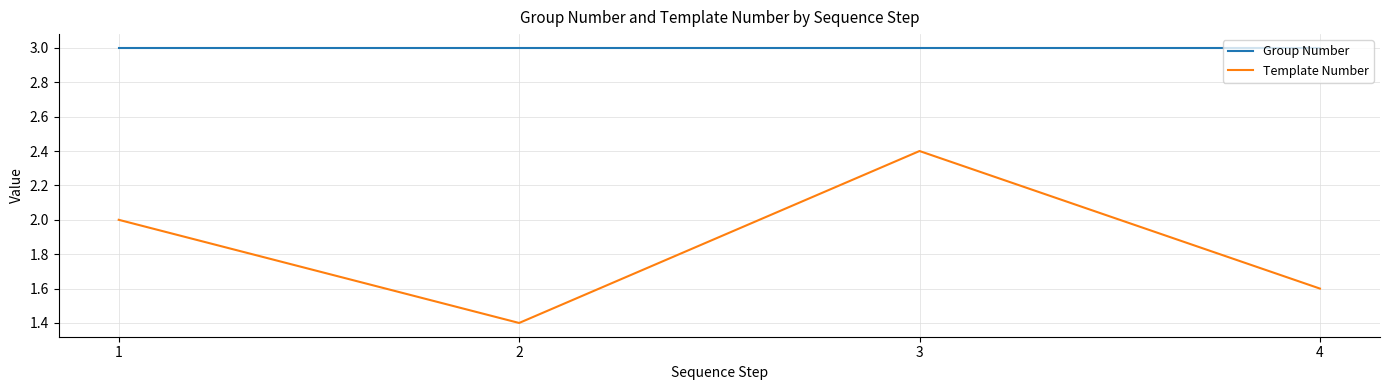

What is the minimum value for Group Number?

3.0